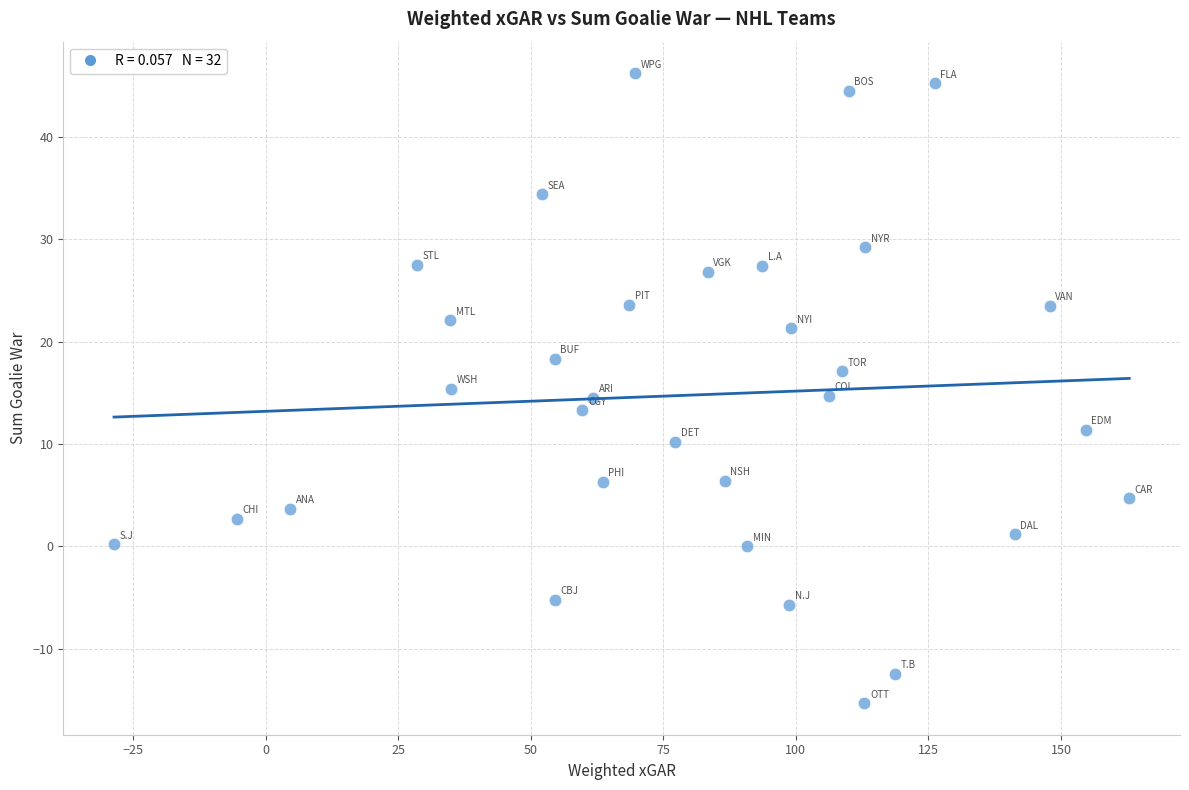

What is the range of X values (max minus min)?

191.5